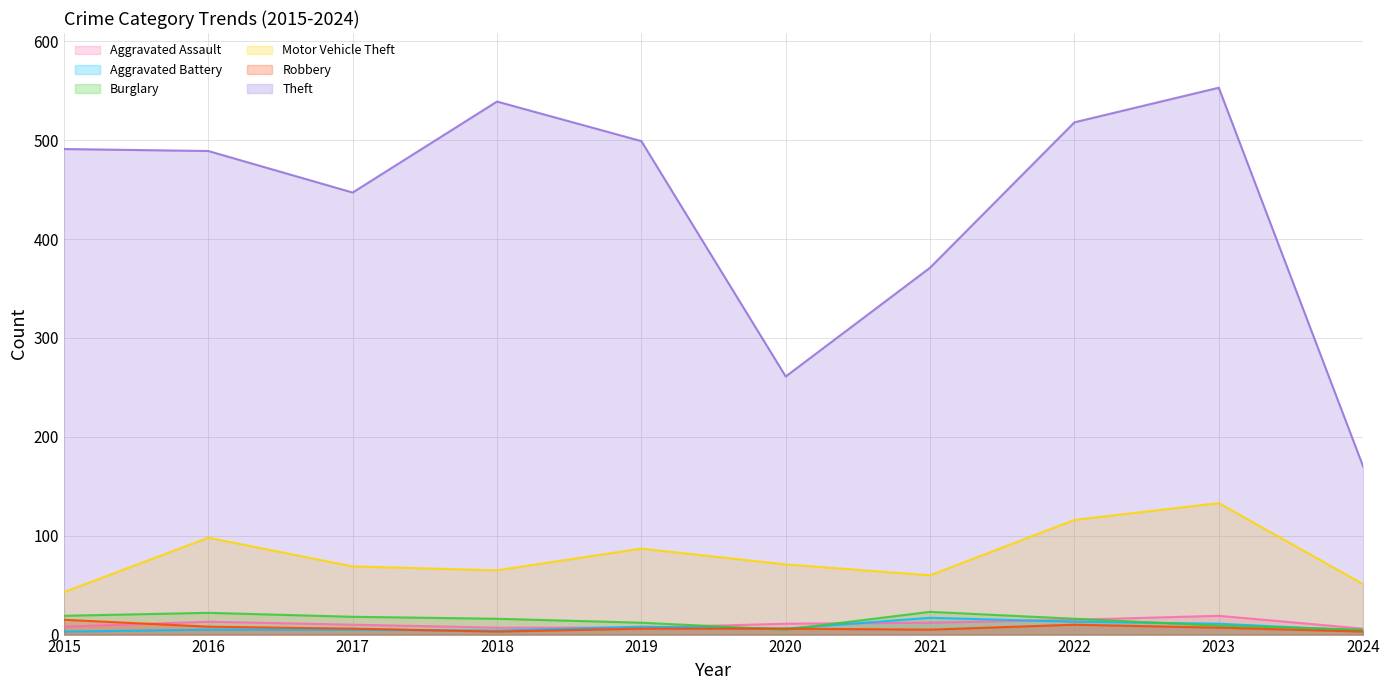

What is the maximum value shown in the chart?

553